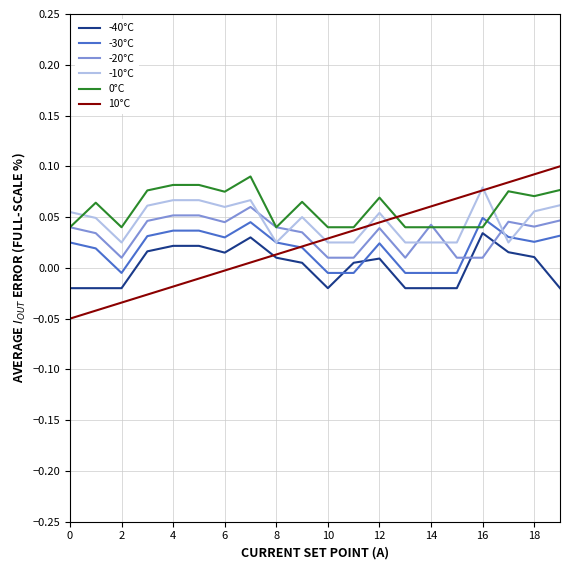

Which series has the largest range (max minus min)?

10°C